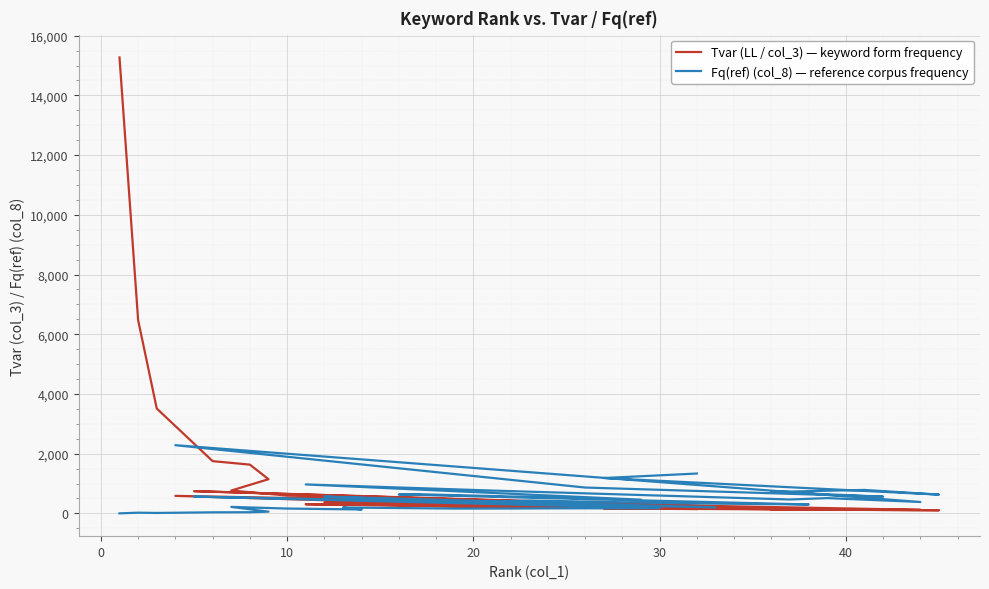

How many lines are shown in the chart?

2